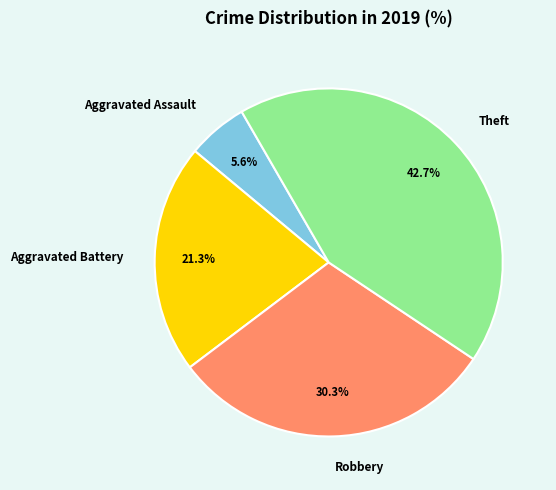

Approximately how many times larger is the value at Aggravated Battery compared to Robbery?

0.7